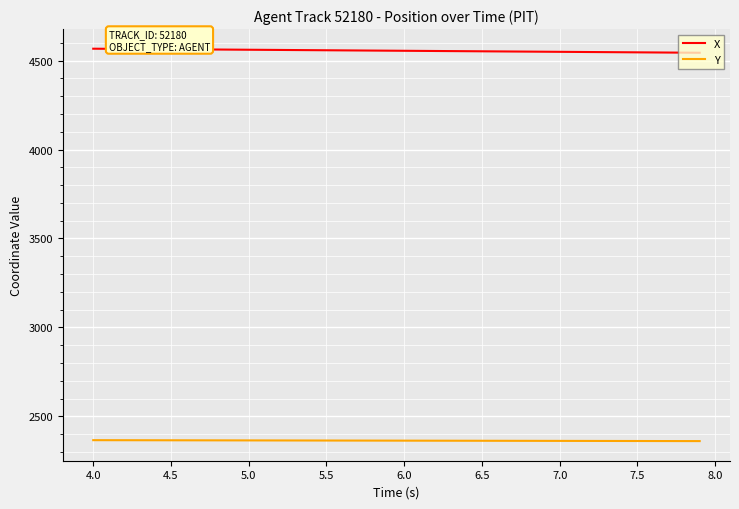

What is the lowest value of the X series?

4543.8